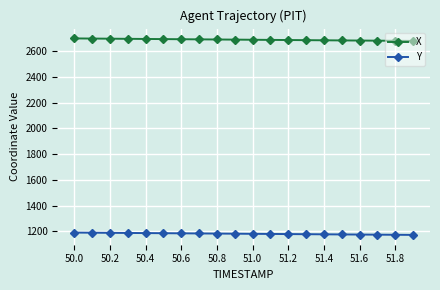

What is the highest value of the X series?

2700.4